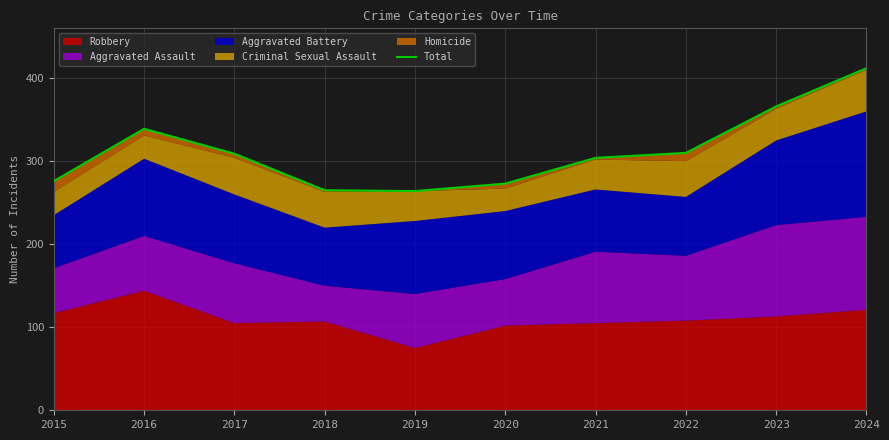

Reading left to right, transcribe all the data shown in this chart.

2015=276	2016=339	2017=309	2018=265	2019=264	2020=273	2021=304	2022=310	2023=366	2024=412